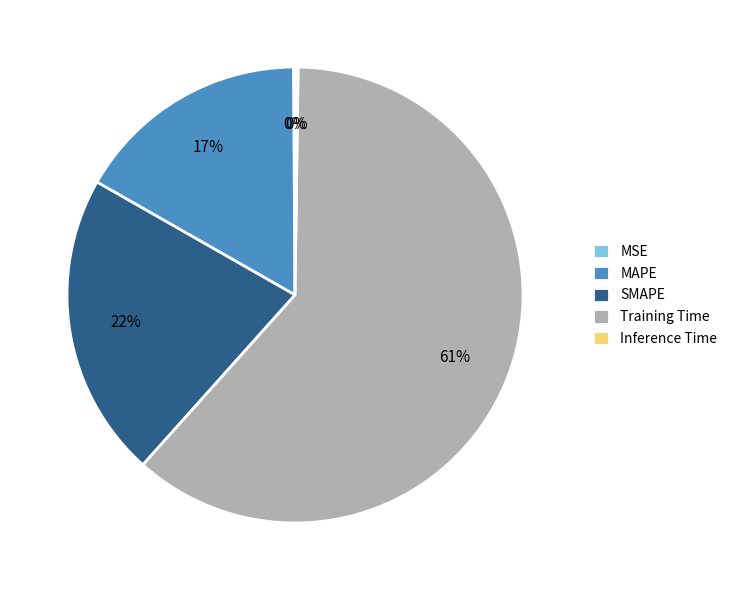

Is the sum of MAPE and Training Time greater than half?

Yes